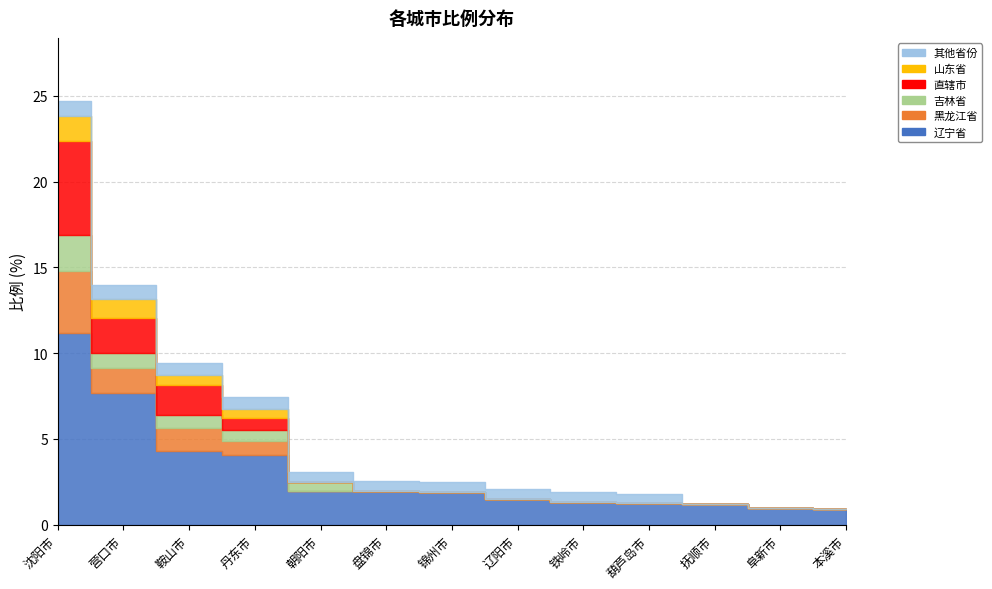

Which series has the widest spread of values?

辽宁省